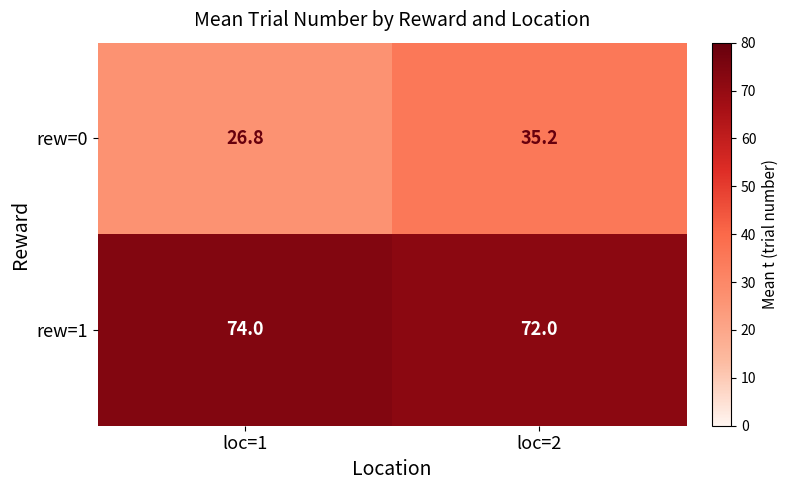

The rew=0 series shows 35.2 at loc=2. True or false?

True